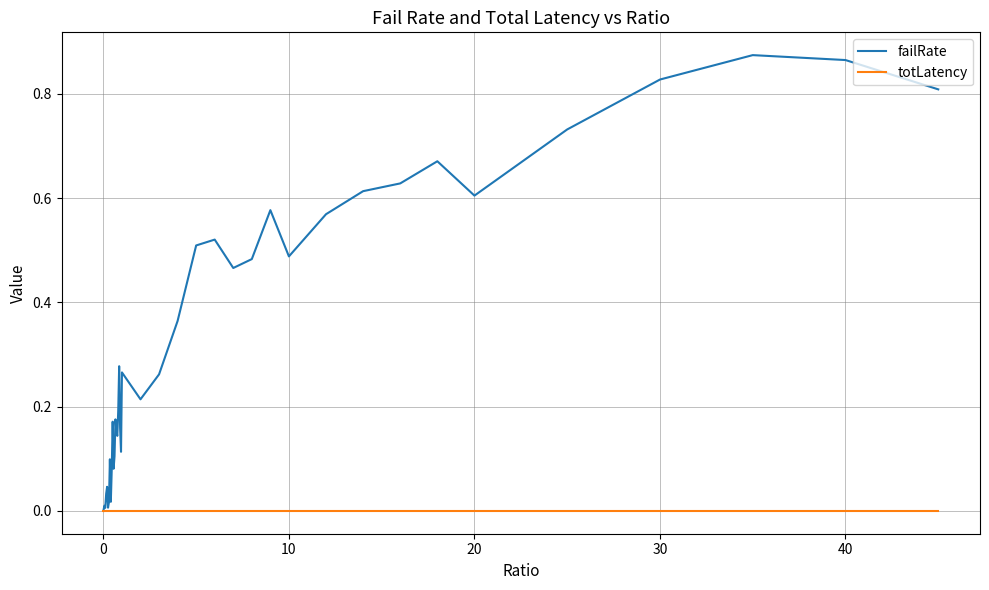

Which series has the widest spread of values?

failRate